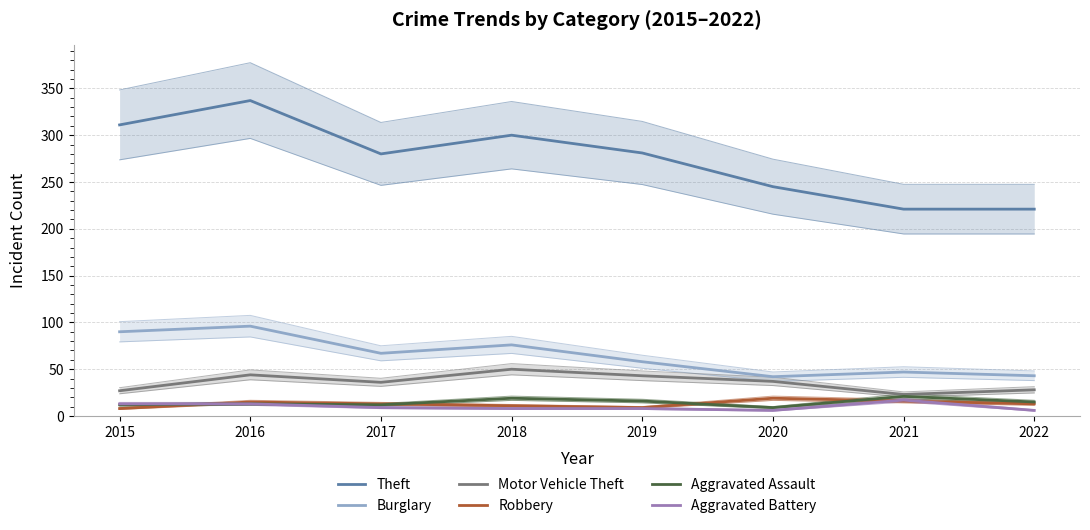

What is the difference between the highest and lowest values at 2020?

239